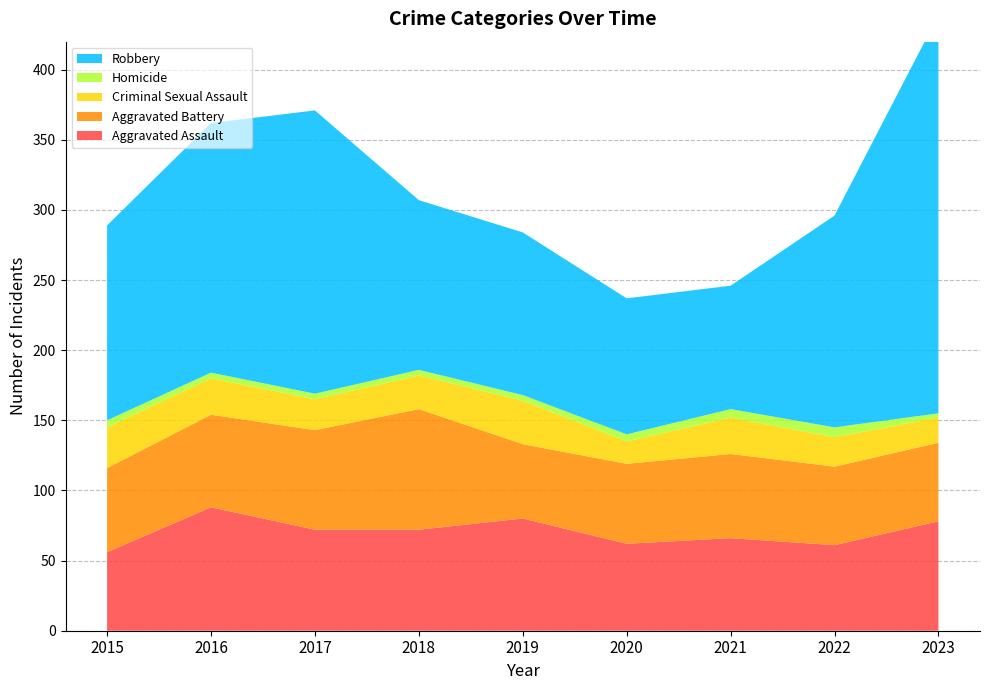

Reading right to left, what are all the values shown in this chart?

Aggravated Assault: 78	61	66	62	80	72	72	88	56
Aggravated Battery: 56	56	60	57	53	86	71	66	60
Criminal Sexual Assault: 18	21	26	16	31	24	22	26	29
Homicide: 3	7	6	5	4	4	4	4	5
Robbery: 284	151	88	97	116	121	202	178	139